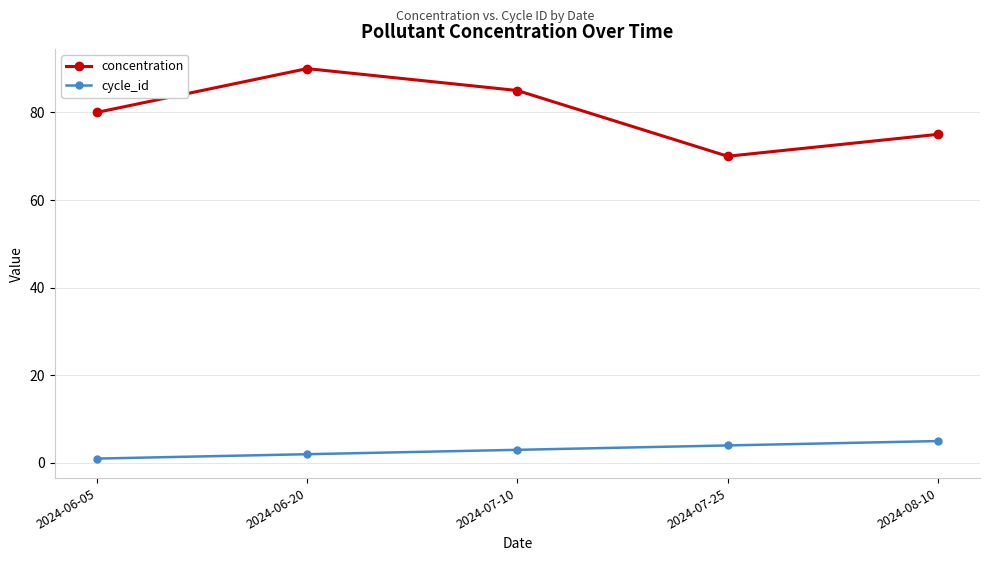

True or false: cycle_id and concentration intersect in this chart.

False